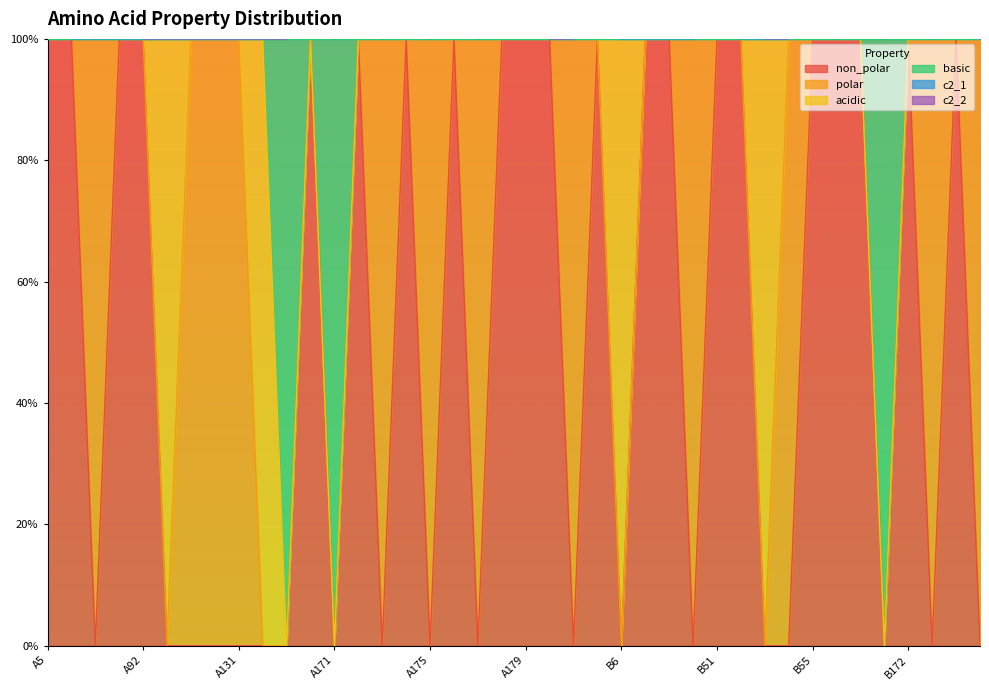

True or false: non_polar and c2_1 cross at least once.

False